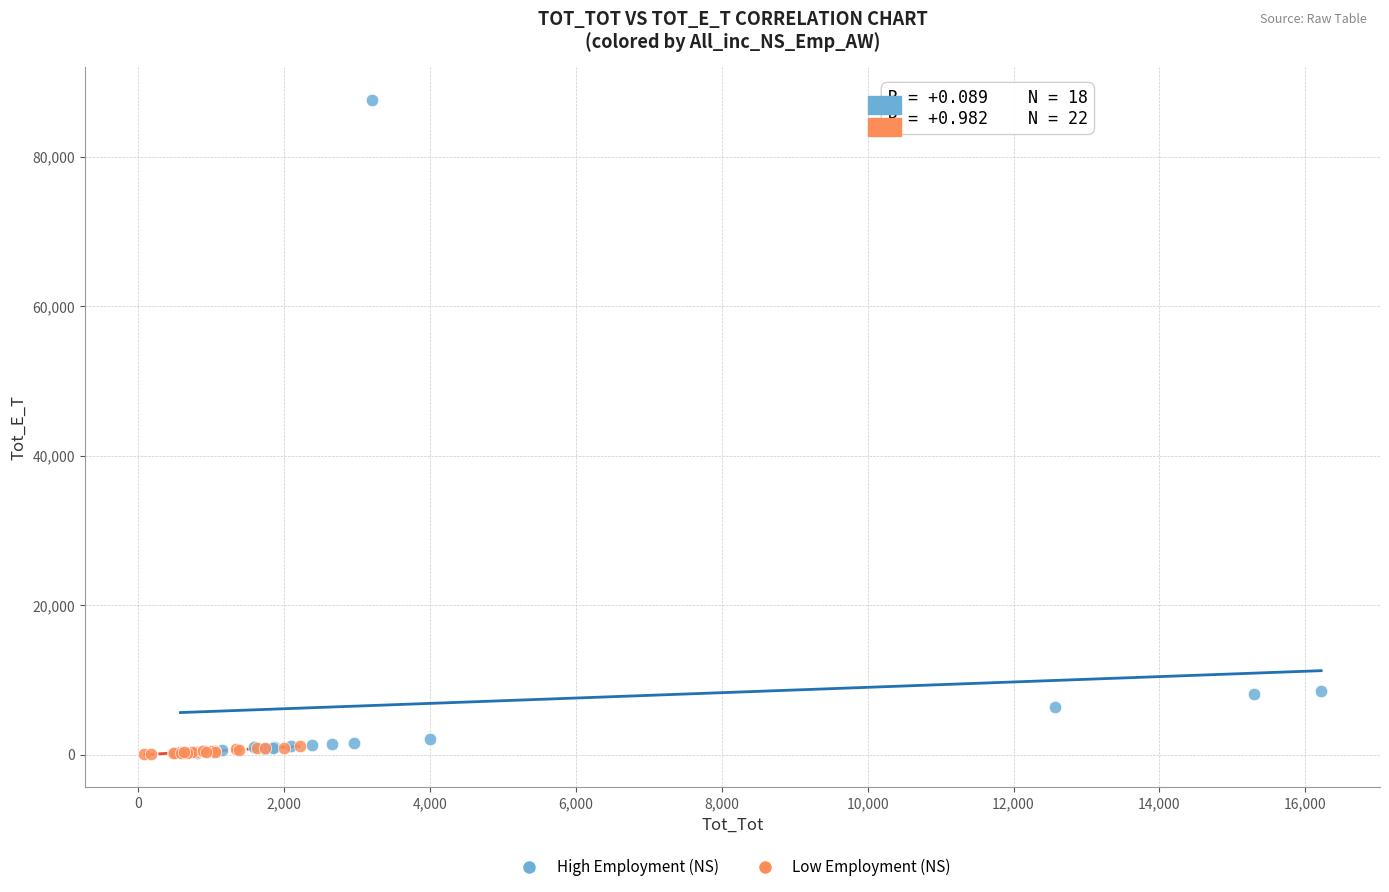

Which series has the largest Y range (max minus min)?

High Employment (NS)